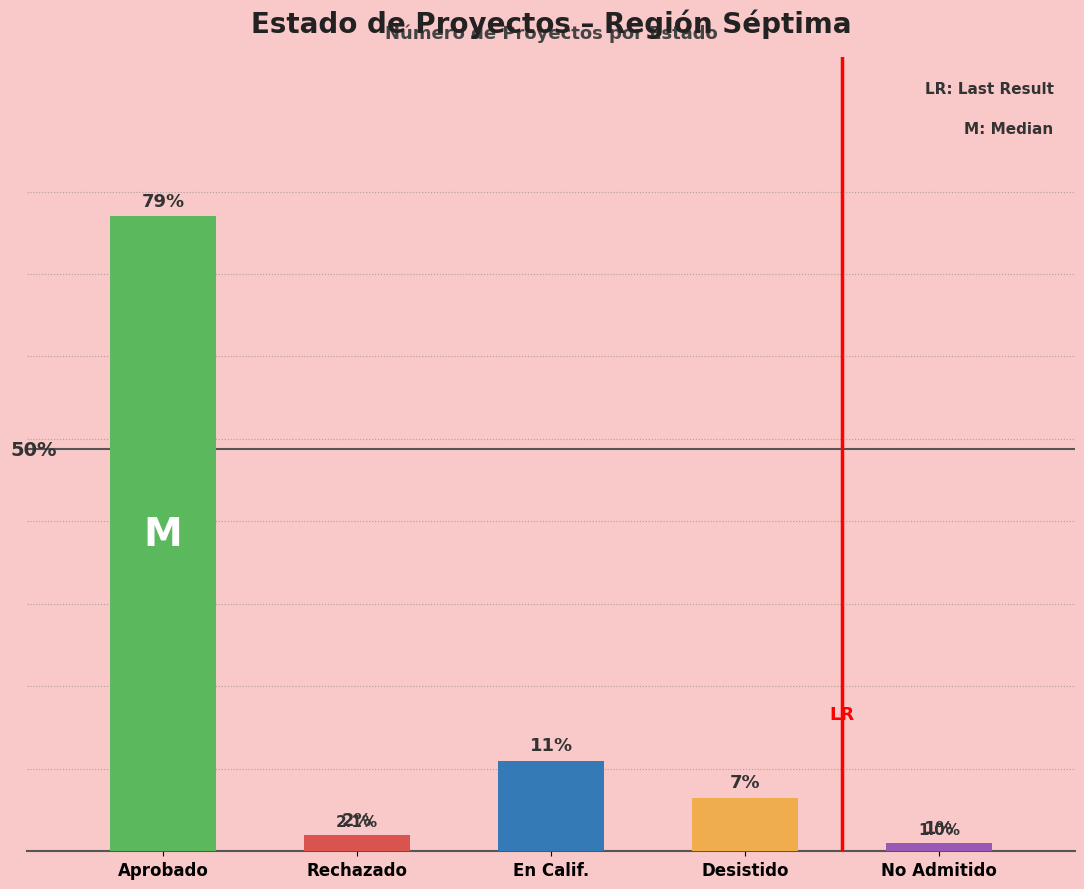

How many data points does each series have?

5